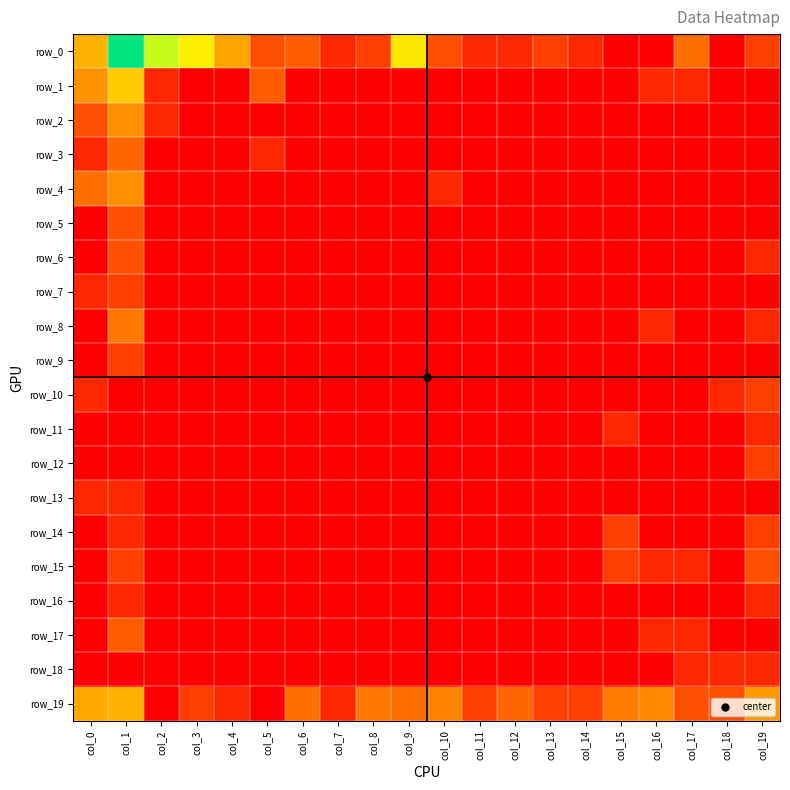

Is it true that row_11 equals 0.0 at col_2?

True